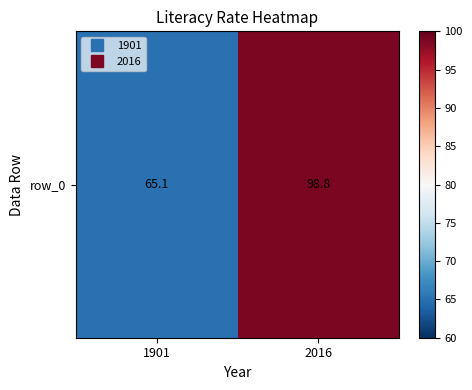

The value at 1901 is 65.1. True or false?

True